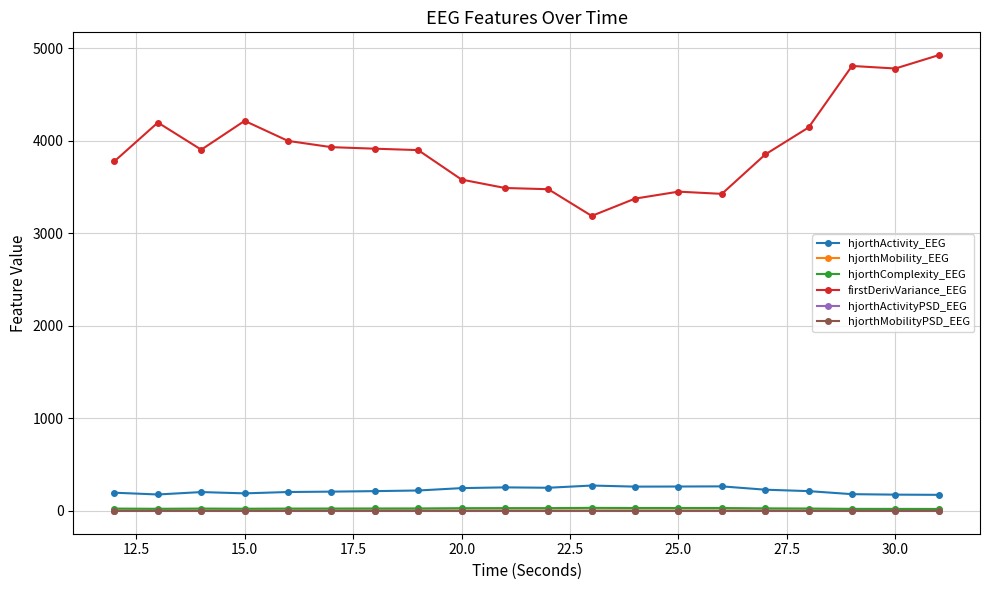

True or false: hjorthComplexity_EEG and hjorthActivity_EEG cross at least once.

False